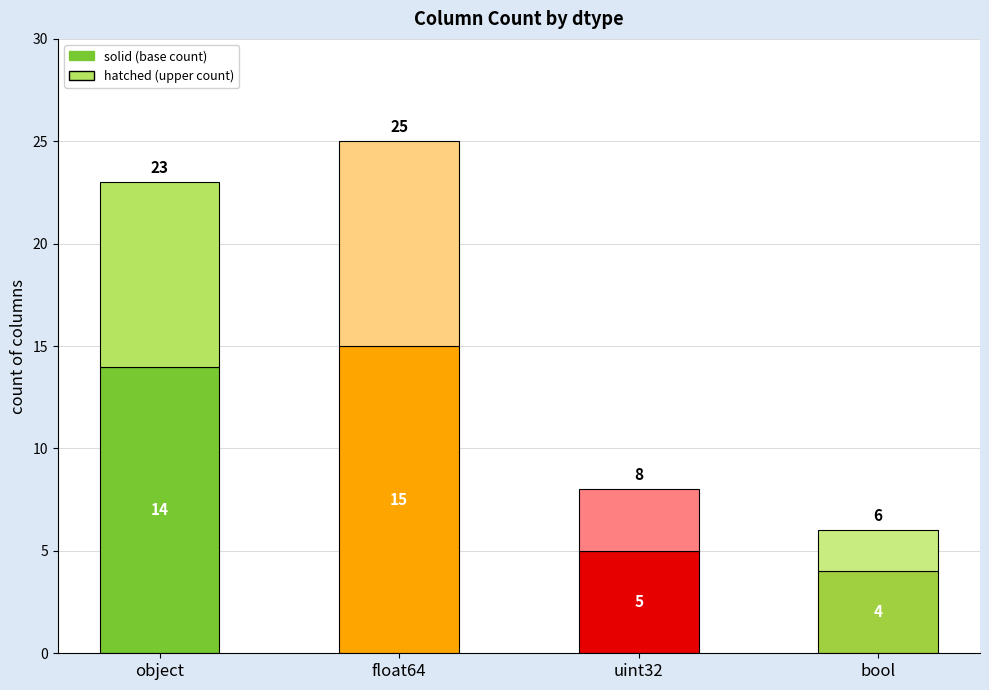

Reading left to right, transcribe all the data shown in this chart.

object=14	float64=15	uint32=5	bool=4